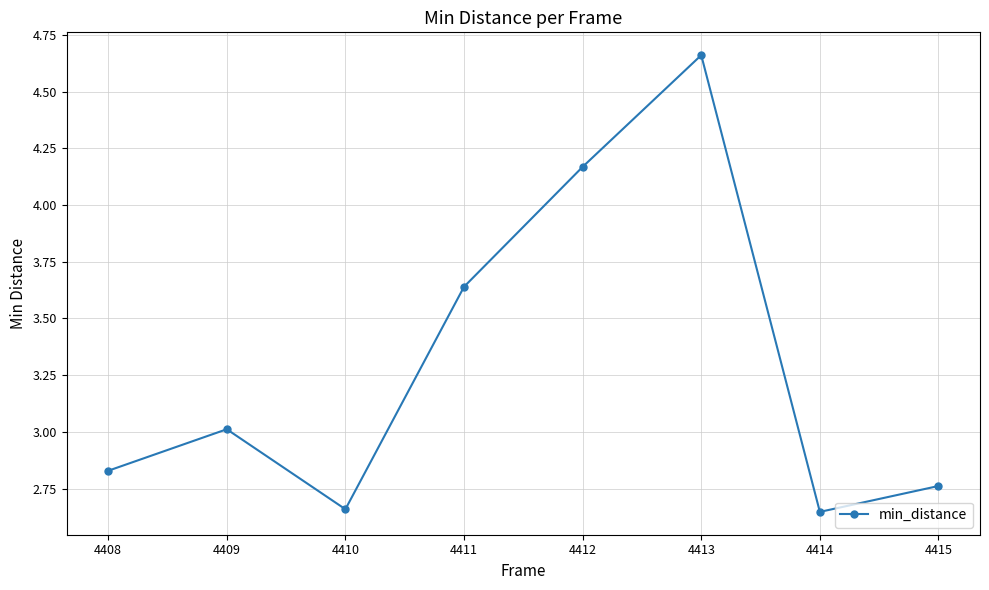

Does the chart display data point markers on the line(s)?

Yes